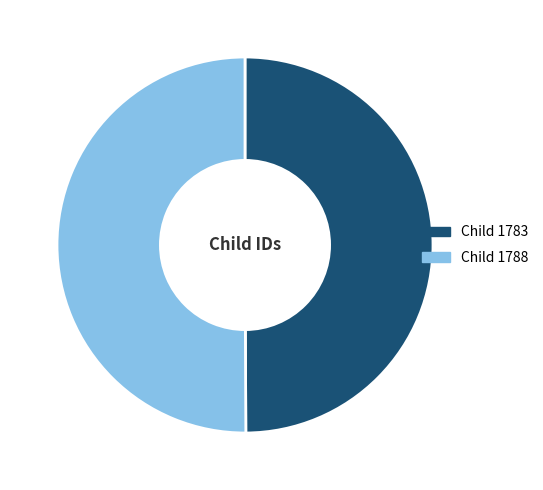

What is the ratio of the value at Child 1783 to the value at Child 1788?

1.0